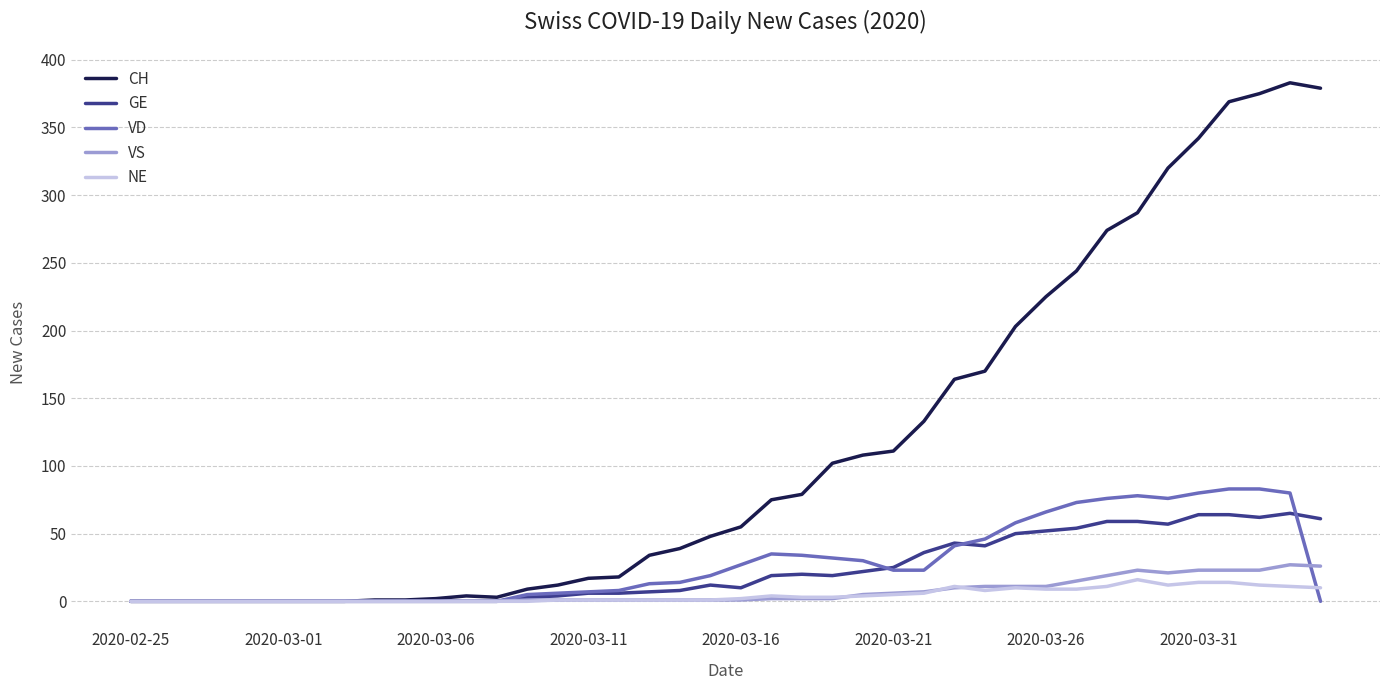

Which series has the largest range (max minus min)?

CH